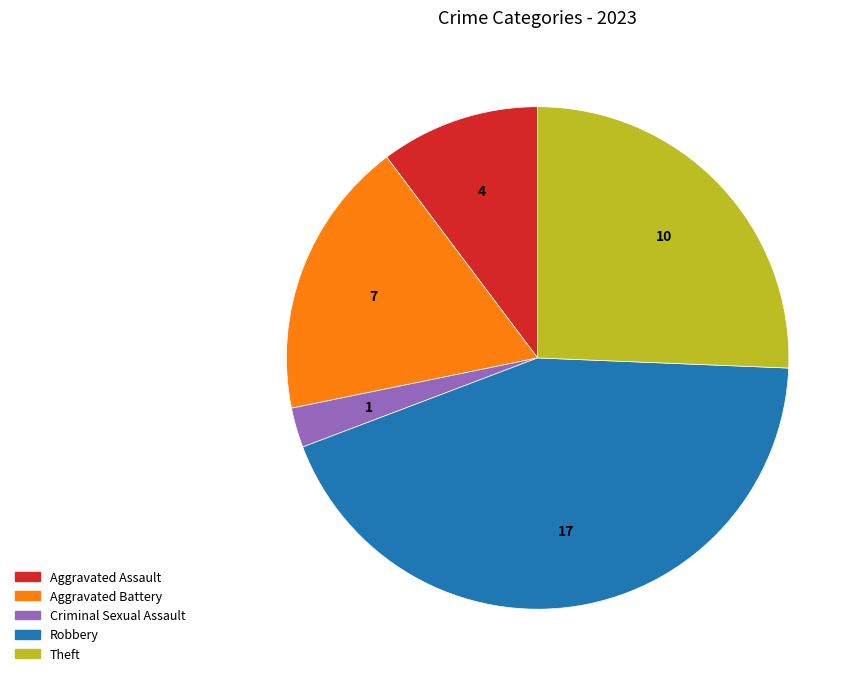

Is there a majority slice in this chart?

No